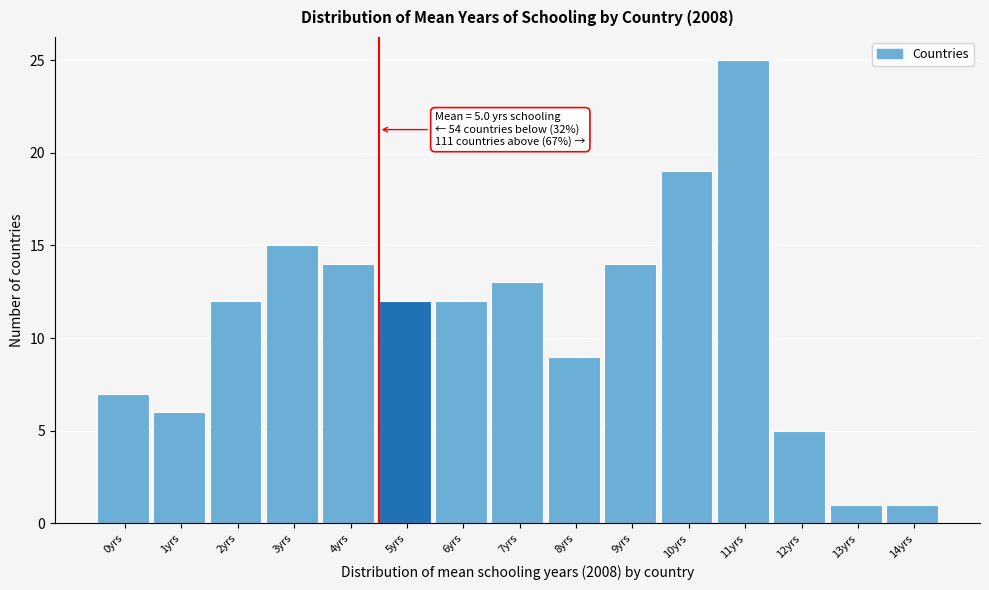

Reading left to right, list all the values displayed in this chart.

7	6	12	15	14	12	12	13	9	14	19	25	5	1	1